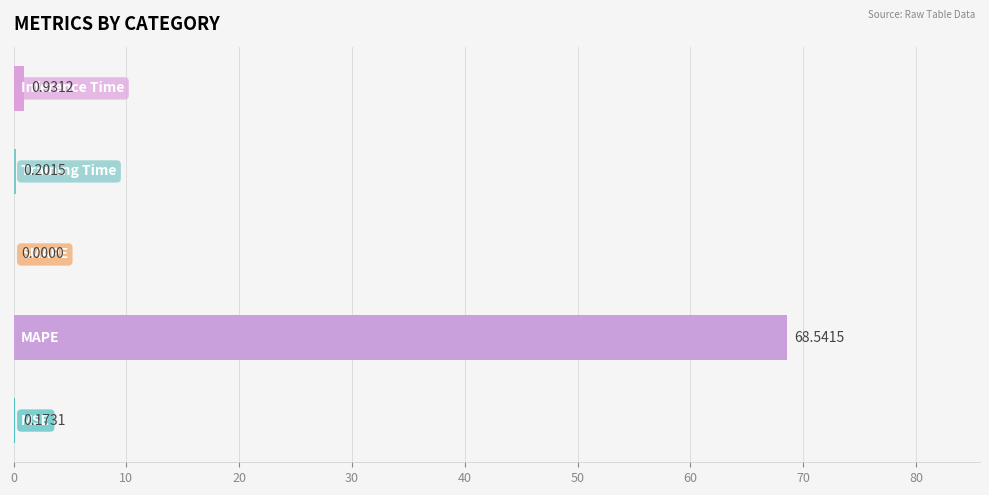

Are the bars horizontal?

Yes